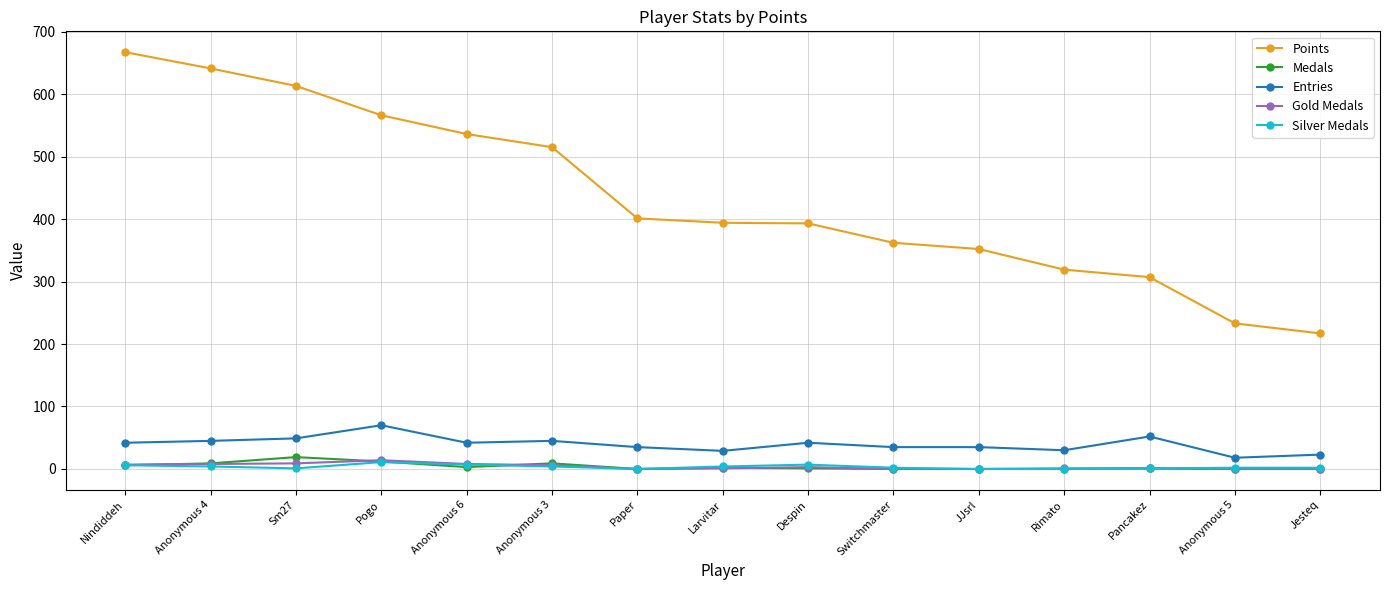

The Gold Medals series shows 9 at Sm27. True or false?

True